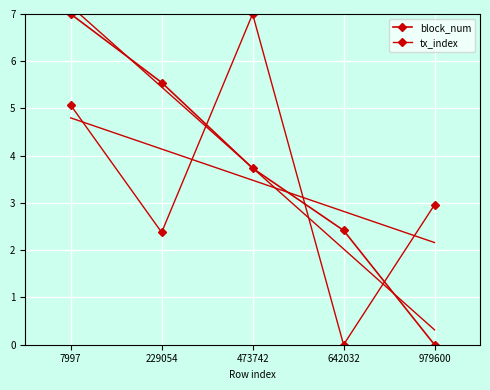

Between 473742 and 979600, which is larger?

473742